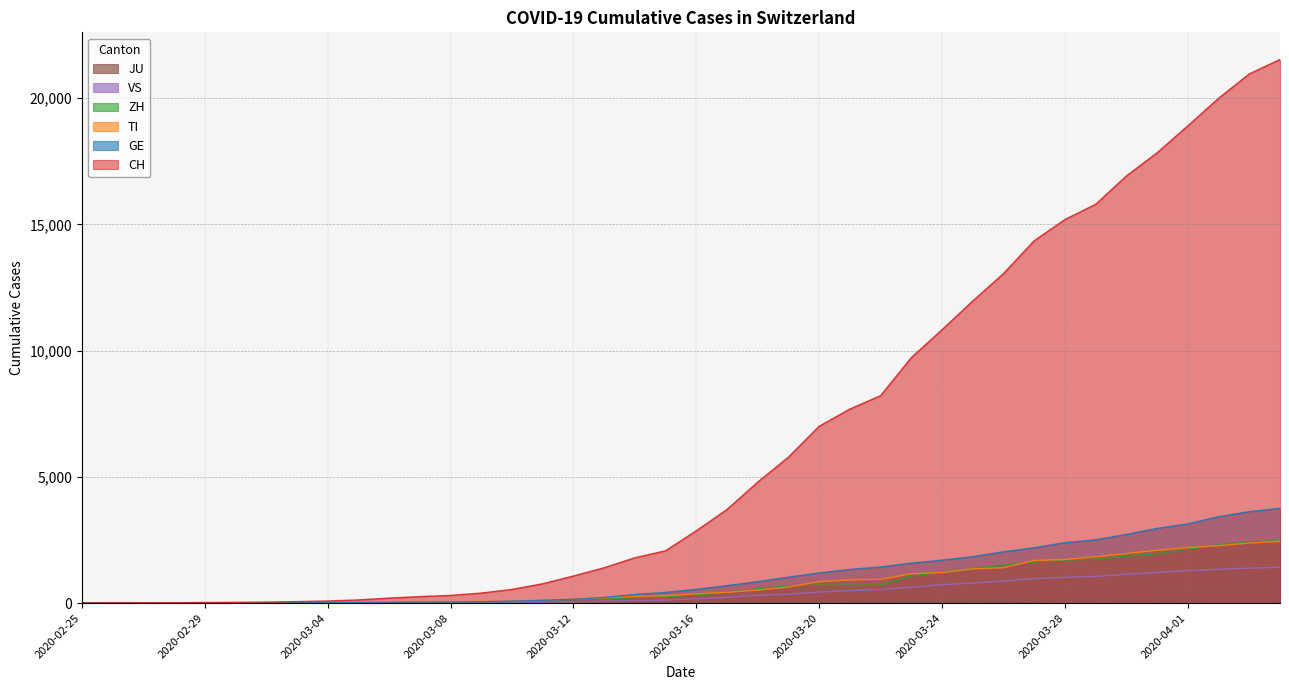

List the labels in order of JU value, smallest first.

2020-02-25, 2020-02-26, 2020-02-27, 2020-02-28, 2020-02-29, 2020-03-01, 2020-03-02, 2020-03-03, 2020-03-04, 2020-03-05, 2020-03-06, 2020-03-07, 2020-03-08, 2020-03-09, 2020-03-10, 2020-03-11, 2020-03-12, 2020-03-13, 2020-03-14, 2020-03-15, 2020-03-16, 2020-03-17, 2020-03-18, 2020-03-19, 2020-03-20, 2020-03-21, 2020-03-22, 2020-03-23, 2020-03-24, 2020-03-25, 2020-03-26, 2020-03-27, 2020-03-28, 2020-03-29, 2020-03-30, 2020-03-31, 2020-04-01, 2020-04-02, 2020-04-03, 2020-04-04